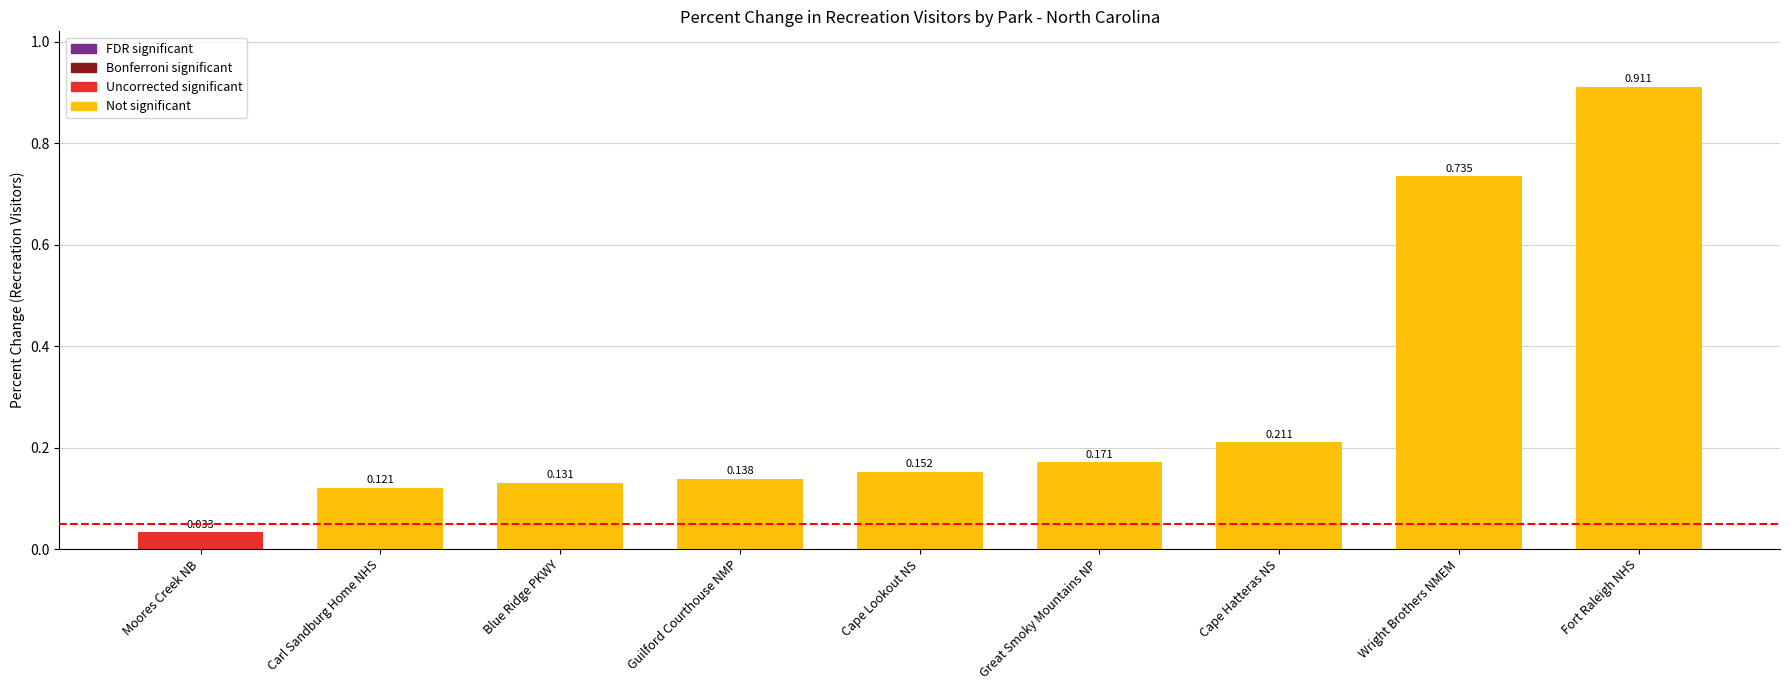

What is the label of the 3rd bar from the left?

Blue Ridge PKWY